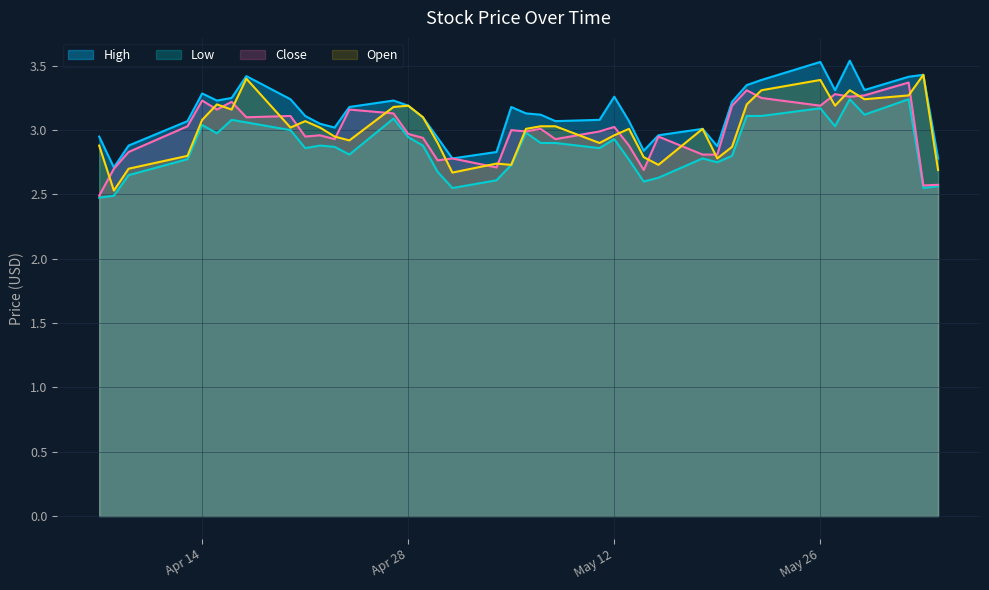

Which series has the largest range (max minus min)?

Open